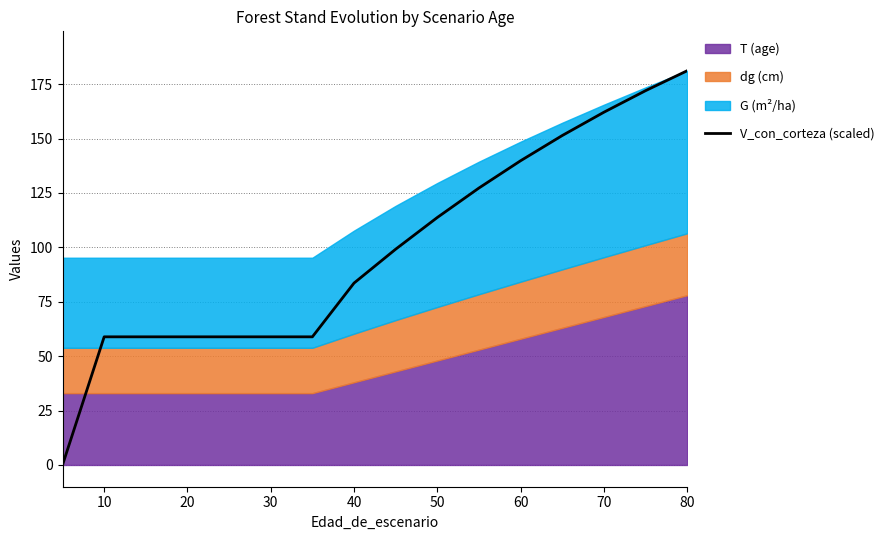

How many data points does each series have?

16